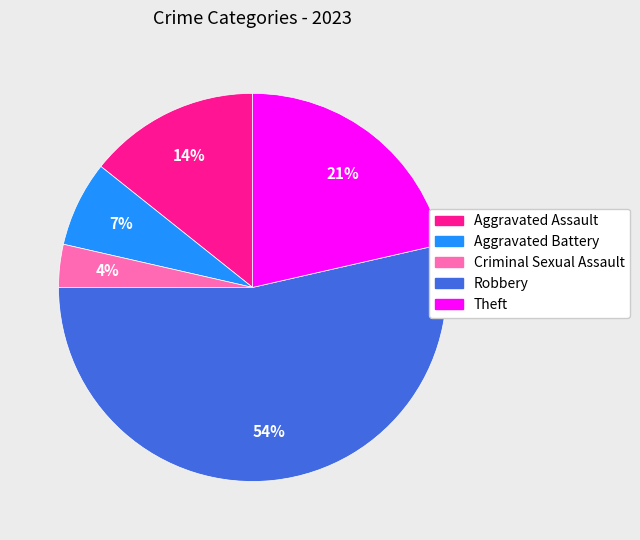

What is the largest slice in the pie chart?

Robbery